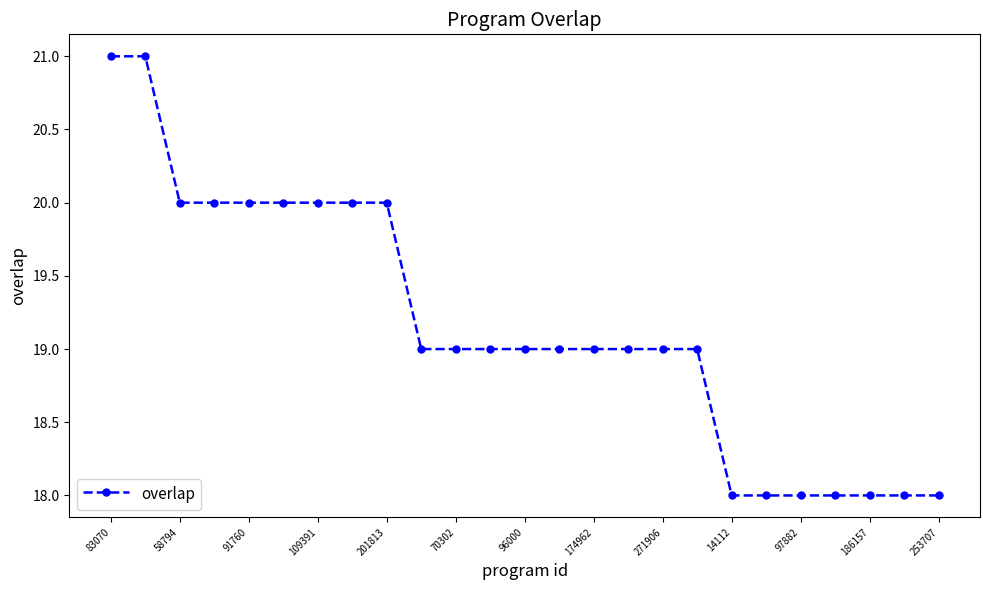

What is the difference between the maximum and second lowest values?

3